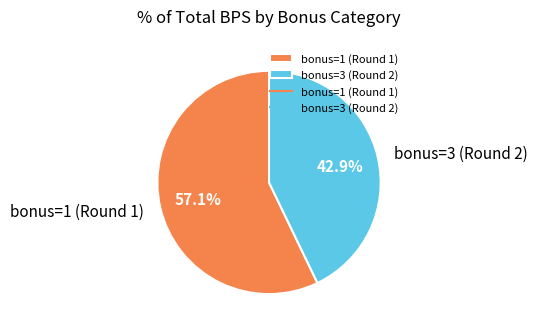

True or false: bonus=3 (Round 2) accounts for 54% of the total.

False